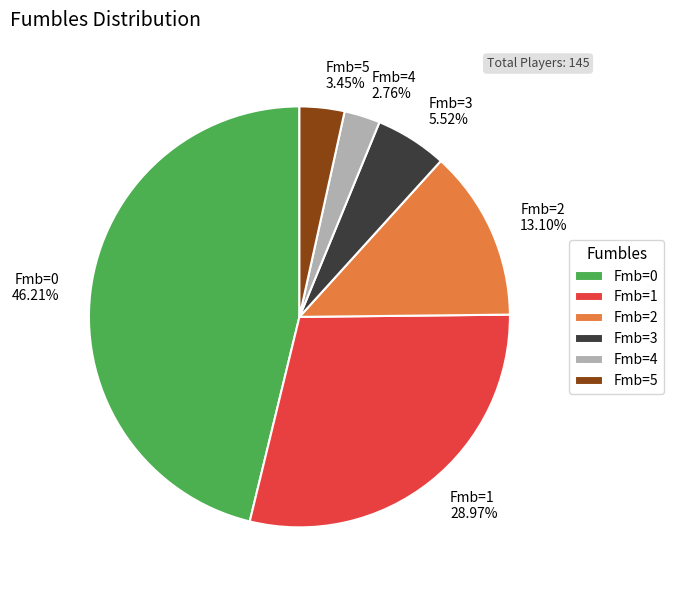

Which has a higher value, Fmb=0 46.21% or Fmb=5 3.45%?

Fmb=0 46.21%